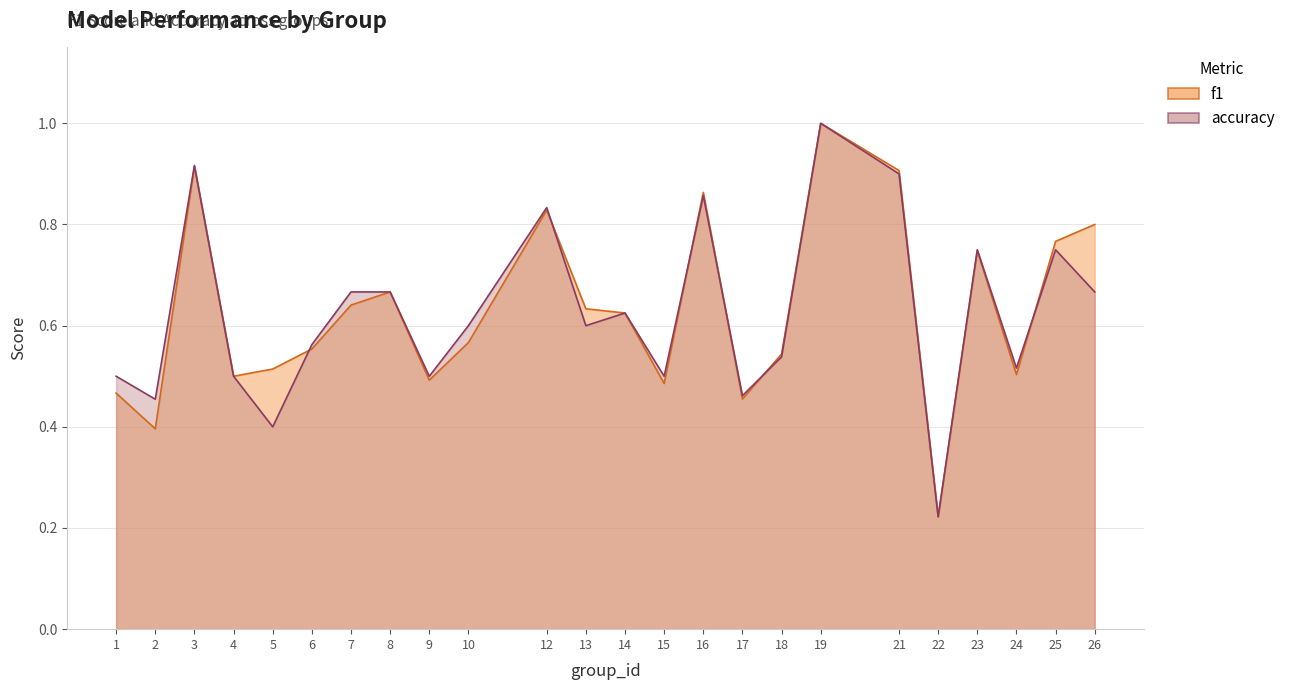

The value of accuracy at 24 is 0.3. True or false?

False